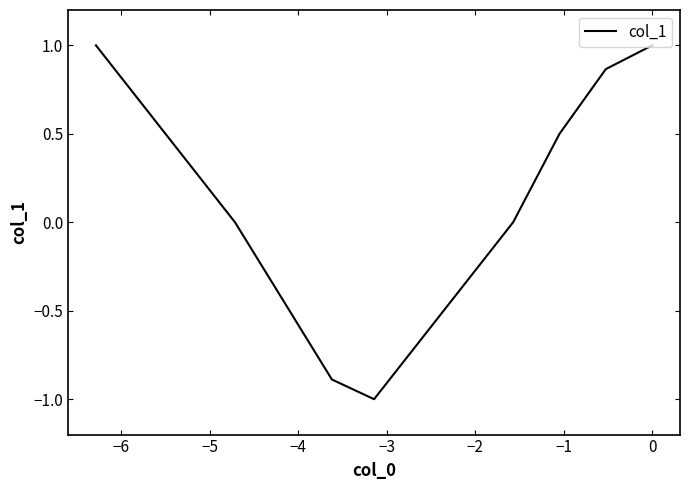

What is the smallest value displayed?

-1.0